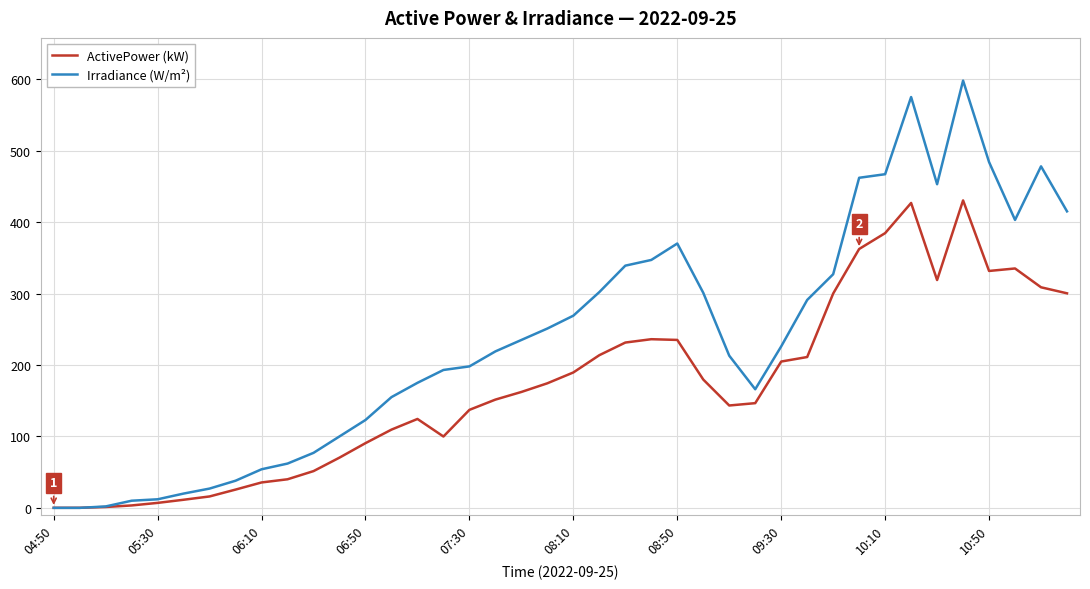

What are all the series names shown in the legend?

ActivePower (kW), Irradiance (W/m²)